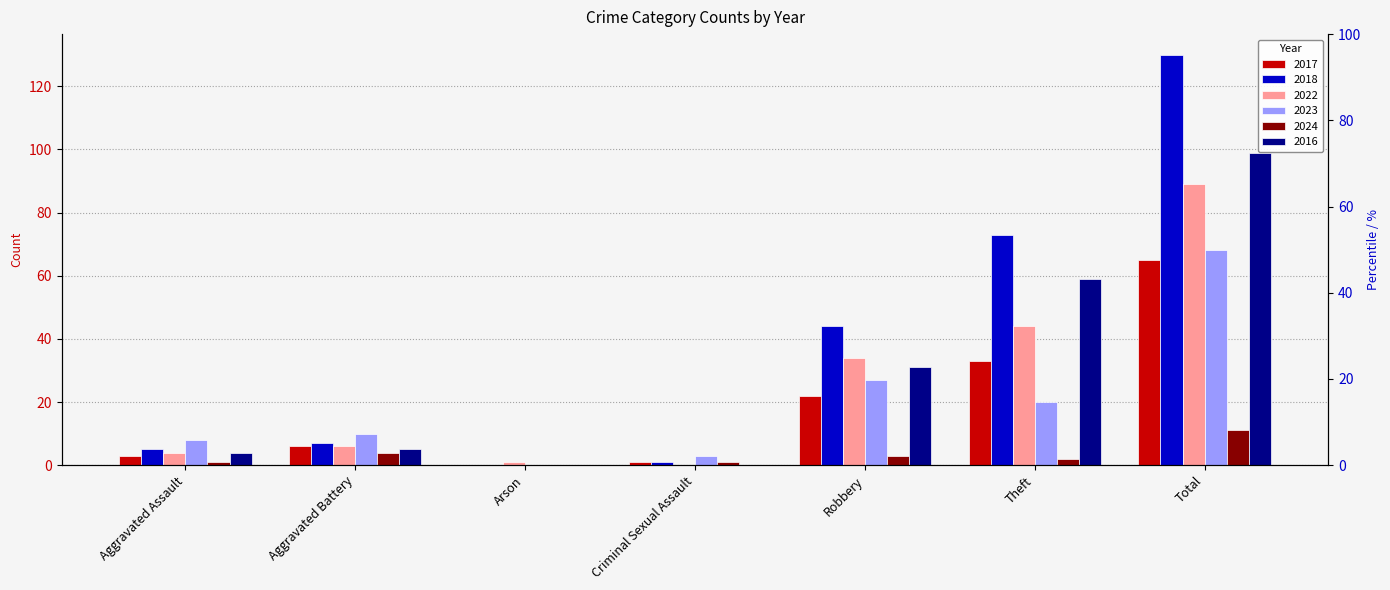

What are all the series names shown in the legend?

2017, 2018, 2022, 2023, 2024, 2016